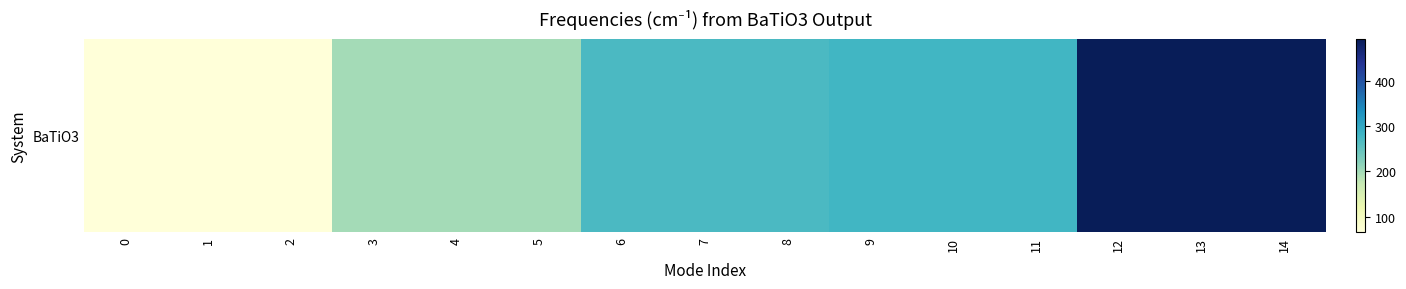

What is the difference between the maximum and minimum values?

427.9